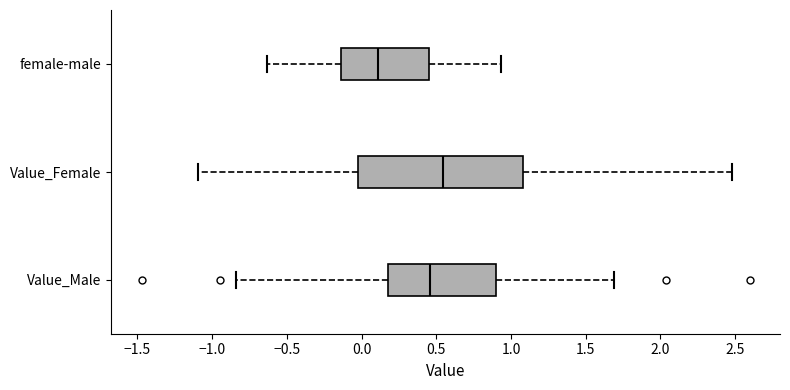

Which box's median line is the furthest to the left?

female-male